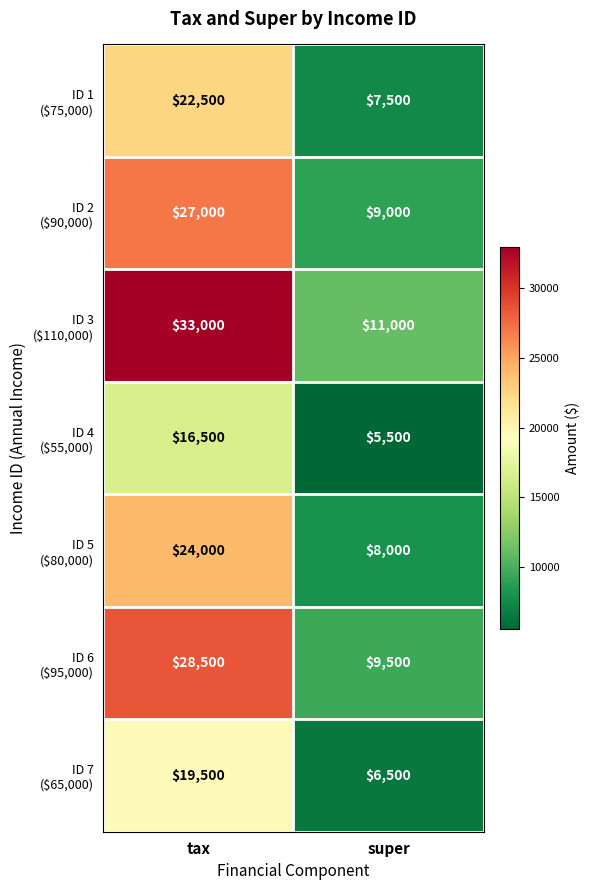

What is the difference between the highest and lowest values at super?

5500